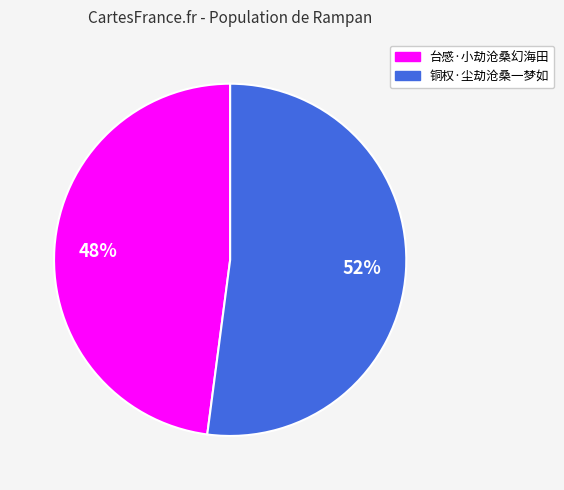

What is the majority slice?

铜权·尘劫沧桑一梦如